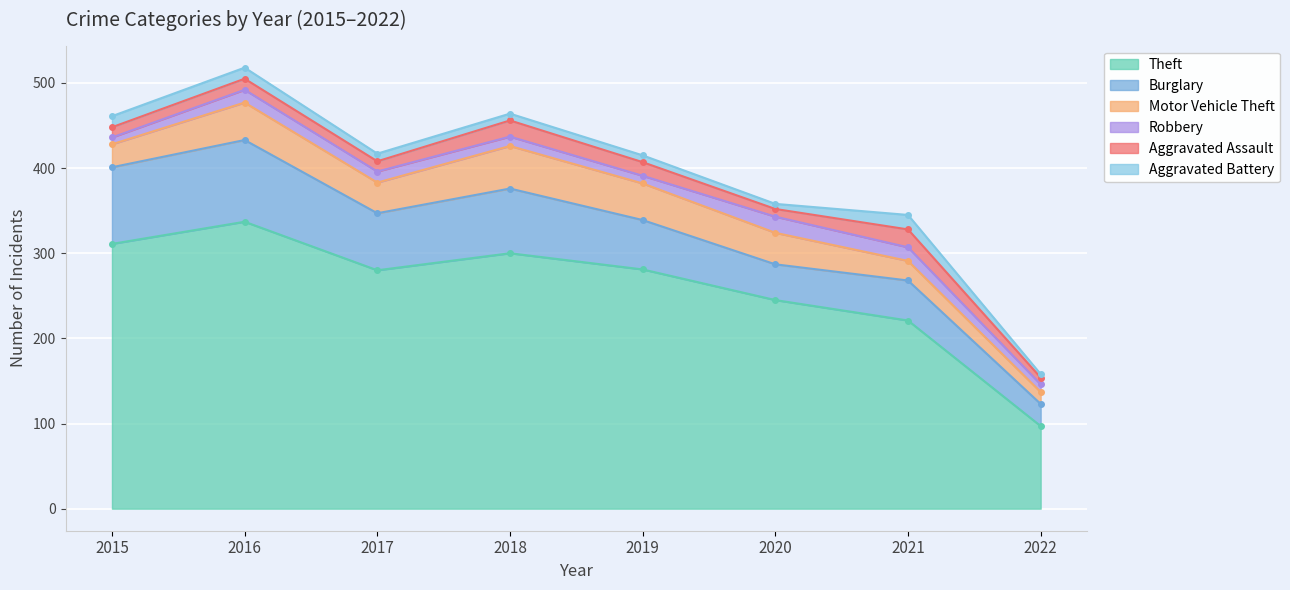

What is the value of the Robbery point at the 5th from the left?

9